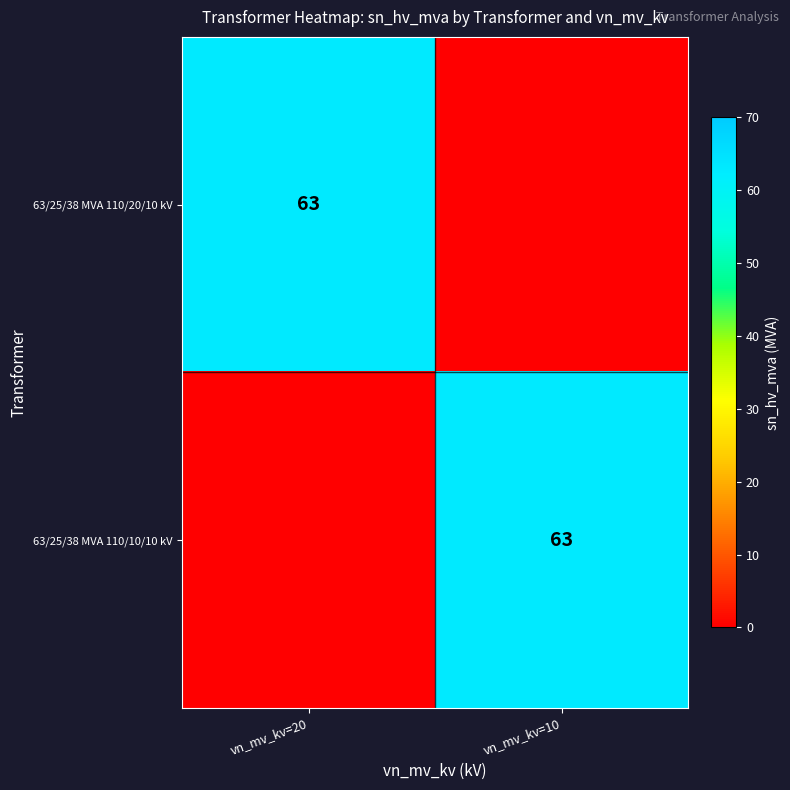

How many data points does each series have?

2